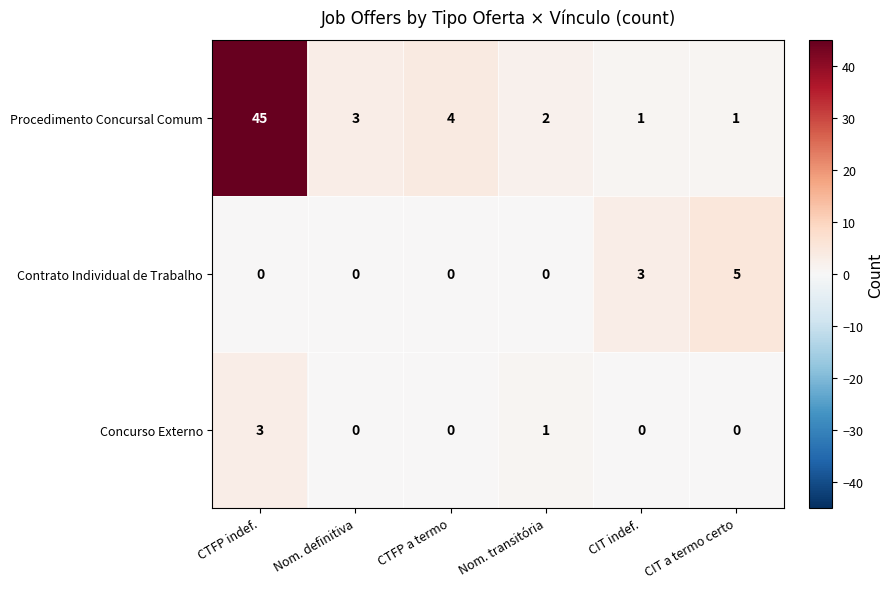

True or false: Concurso Externo has a value of 1 at Nom. transitória.

True